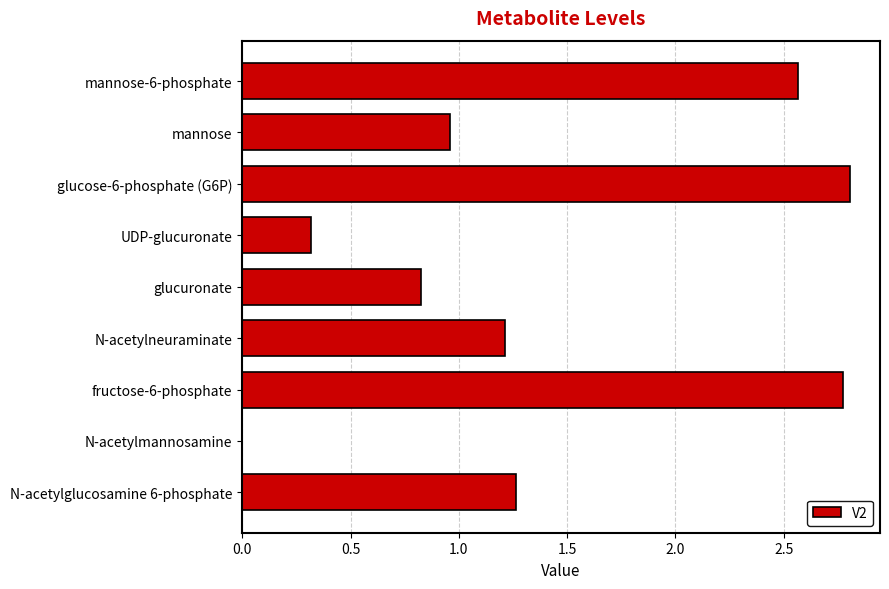

What is the sum of all values?

12.7